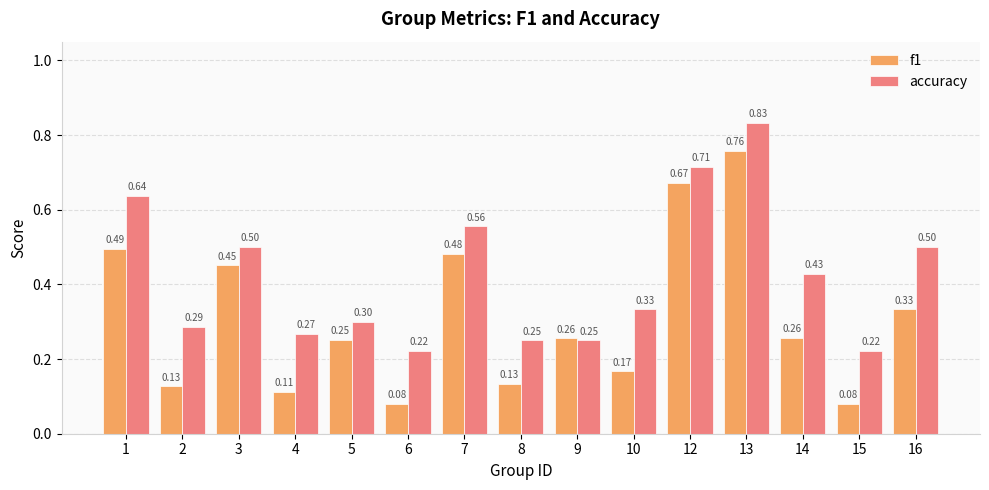

Which series changed the most between 5 and 12?

f1